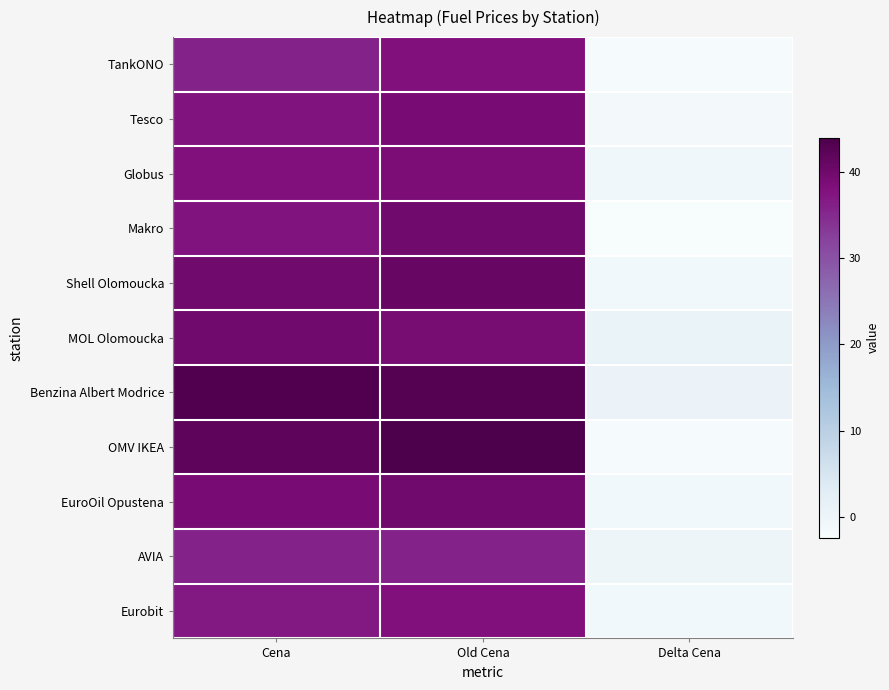

Which series has the largest total across all categories?

Benzina Albert Modrice